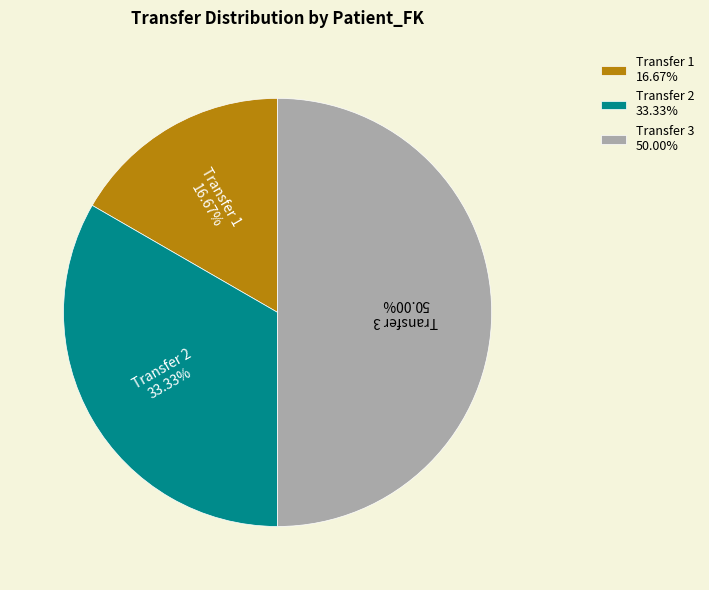

Does Transfer 1 16.67% account for over 50% of the chart?

No